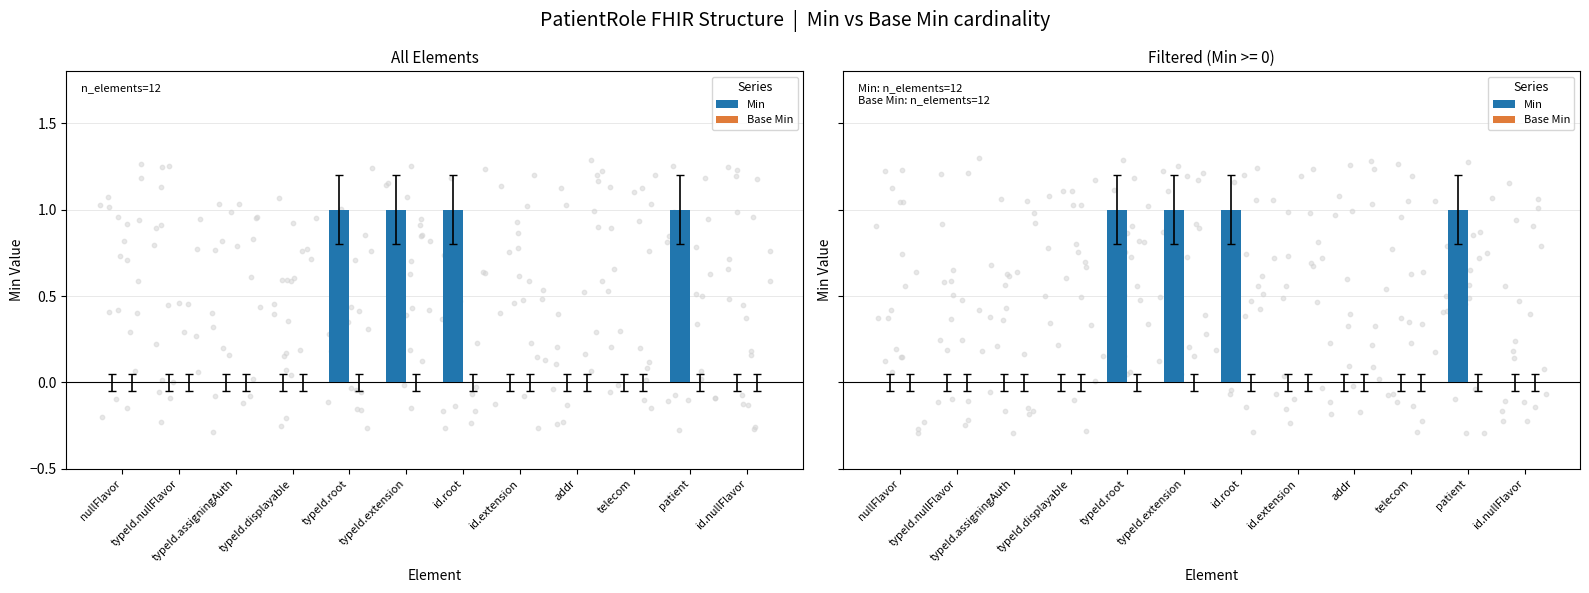

Which series has the largest Y range (max minus min)?

Min